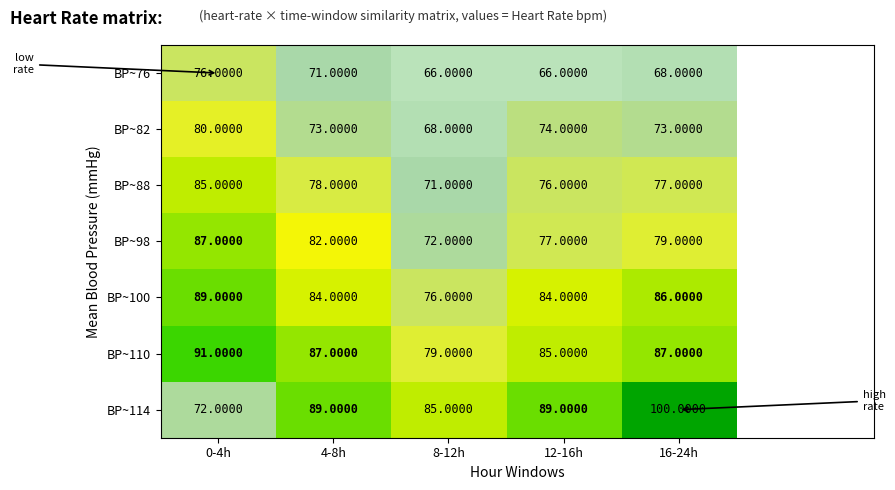

Rank the series at 16-24h from lowest to highest value.

BP~76, BP~82, BP~88, BP~98, BP~100, BP~110, BP~114